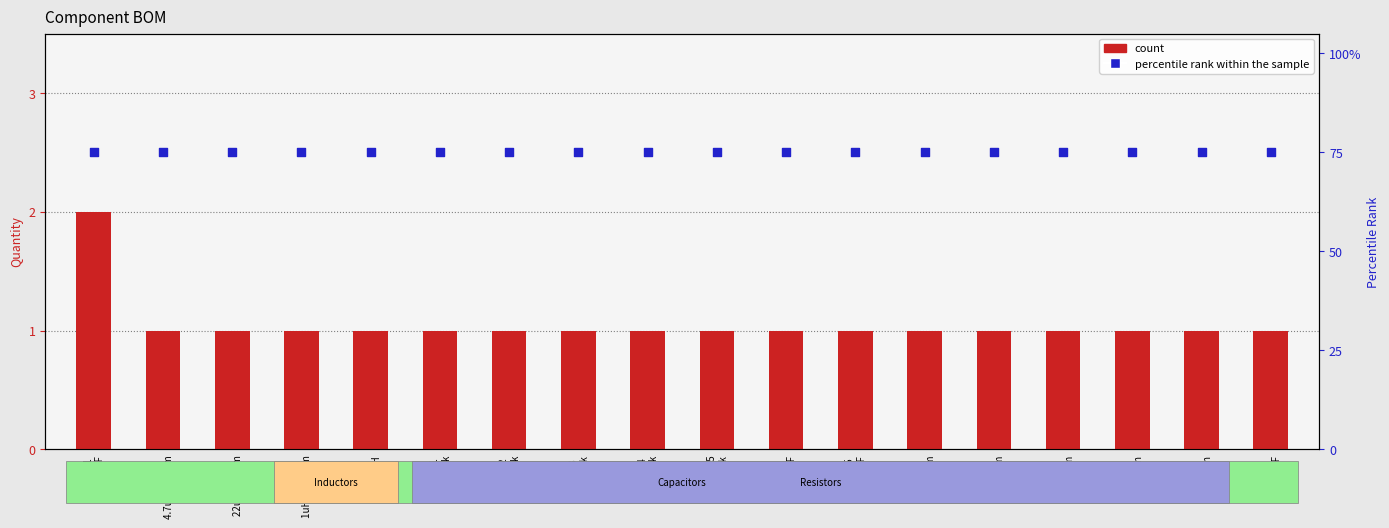

Which series reaches the minimum Y coordinate?

count